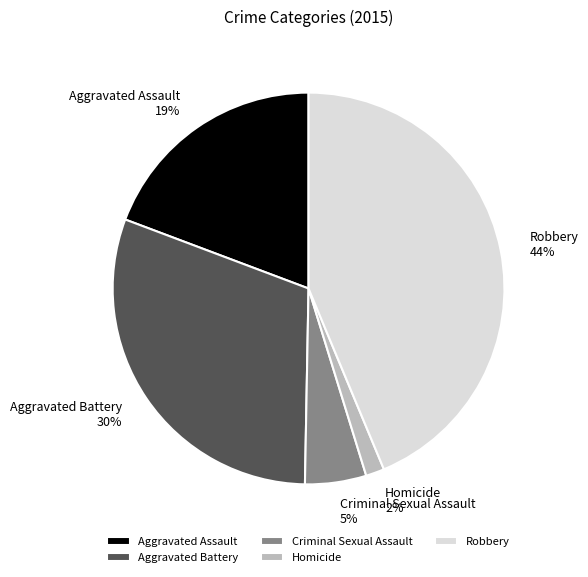

To the nearest percent, what portion does Aggravated Battery represent?

30%